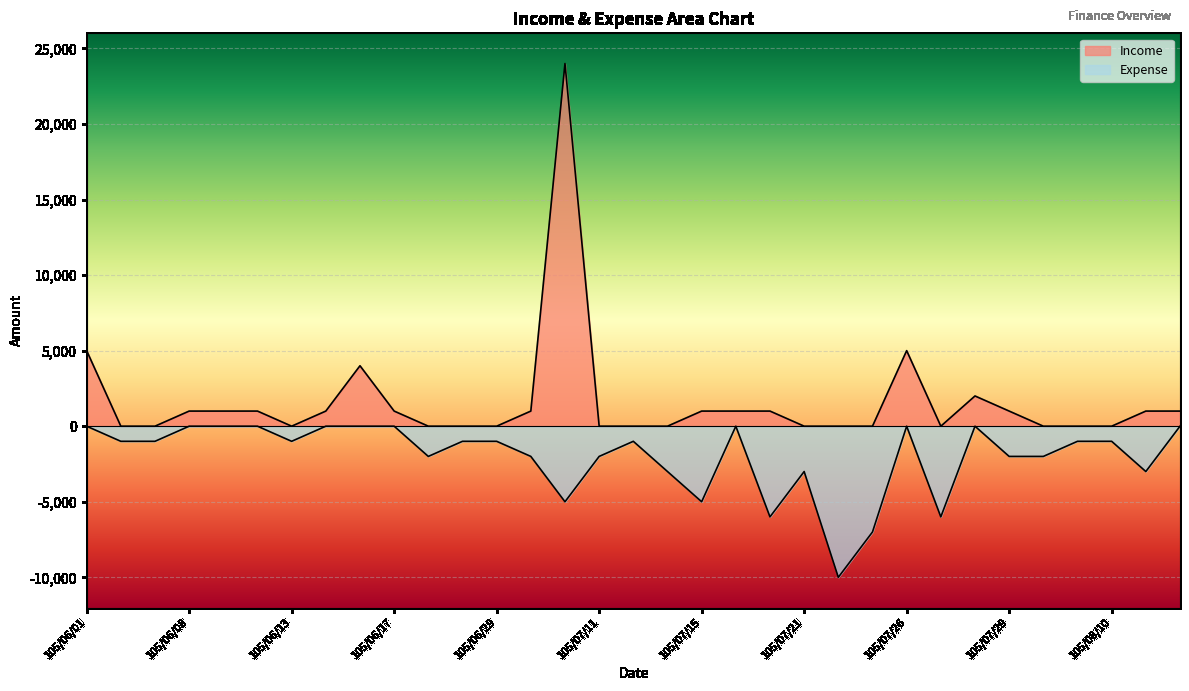

What position from the right is 105/07/14?

16